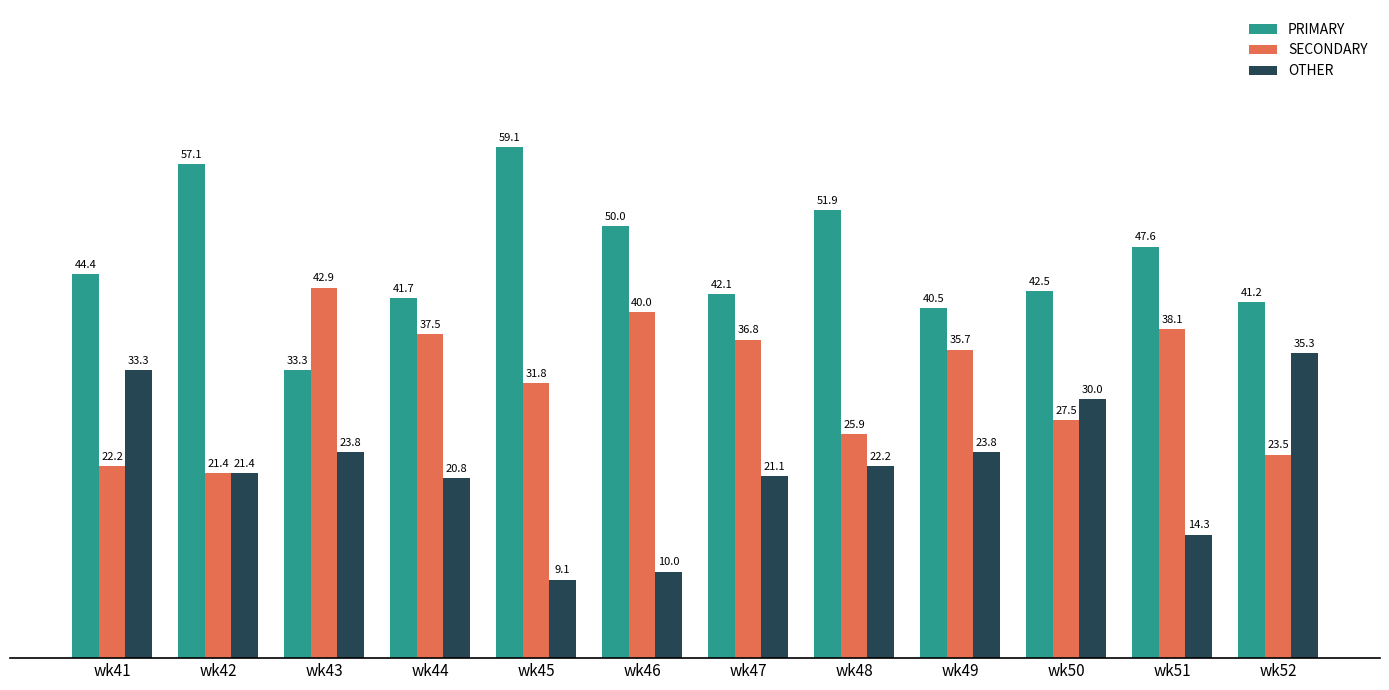

Which label corresponds to the smallest value in the chart?

wk45